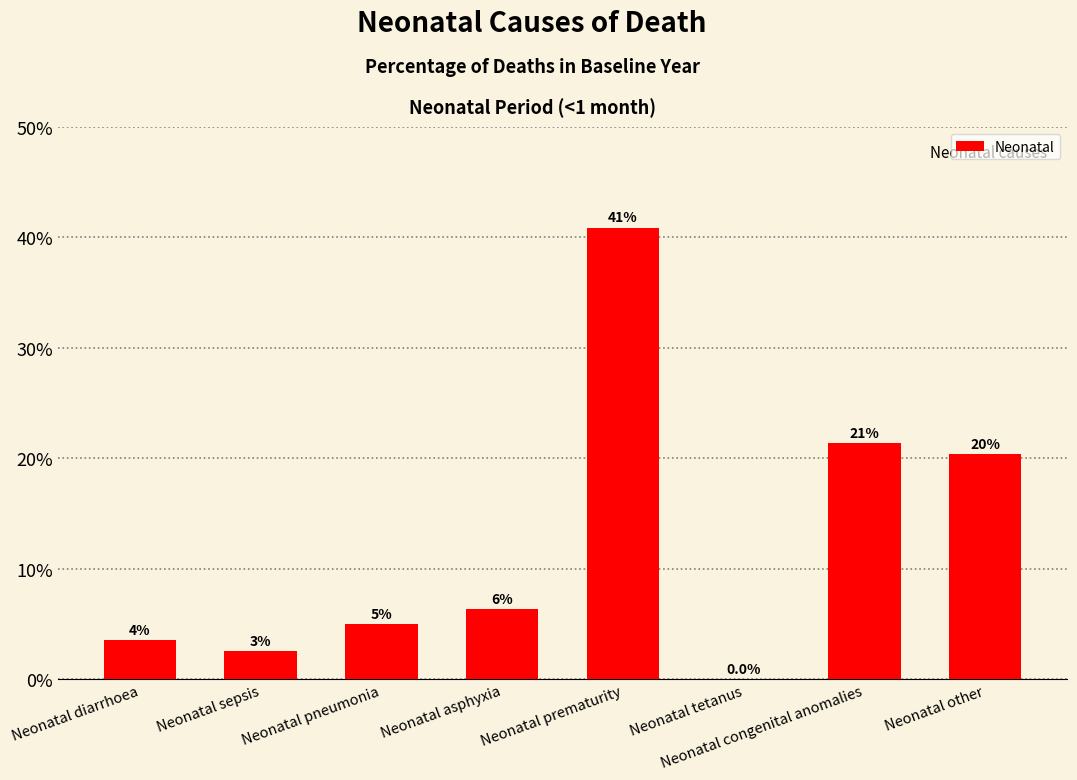

Reading left to right, extract all data points from this chart.

Neonatal diarrhoea=3.5	Neonatal sepsis=2.5	Neonatal pneumonia=5.0	Neonatal asphyxia=6.3	Neonatal prematurity=40.9	Neonatal tetanus=0.0	Neonatal congenital anomalies=21.4	Neonatal other=20.4